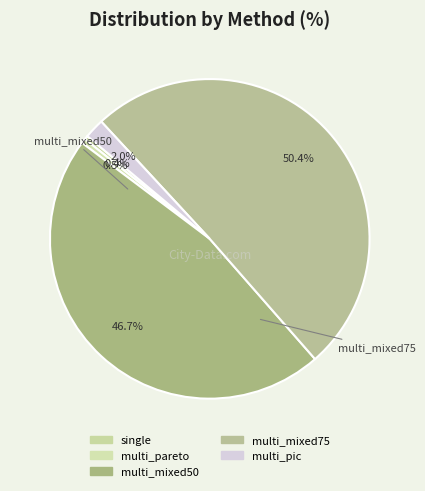

Which category accounts for the majority?

multi_mixed75